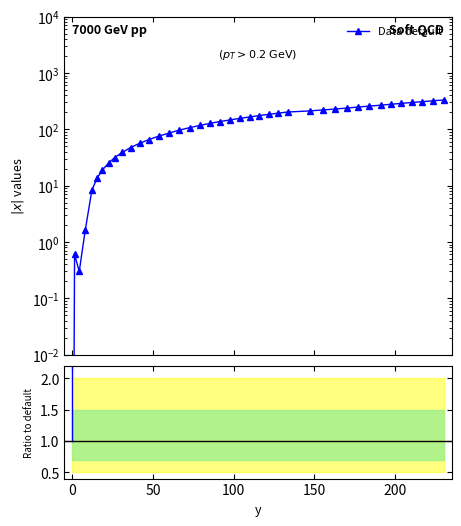

What is the difference between the maximum and minimum values?

330.5